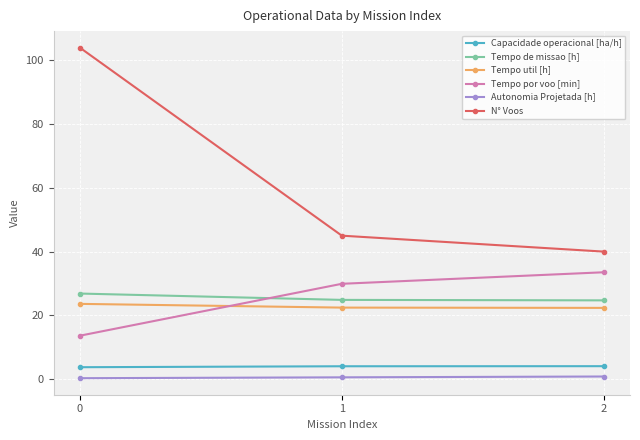

How many values in the Tempo por voo [min] series are below 29?

1